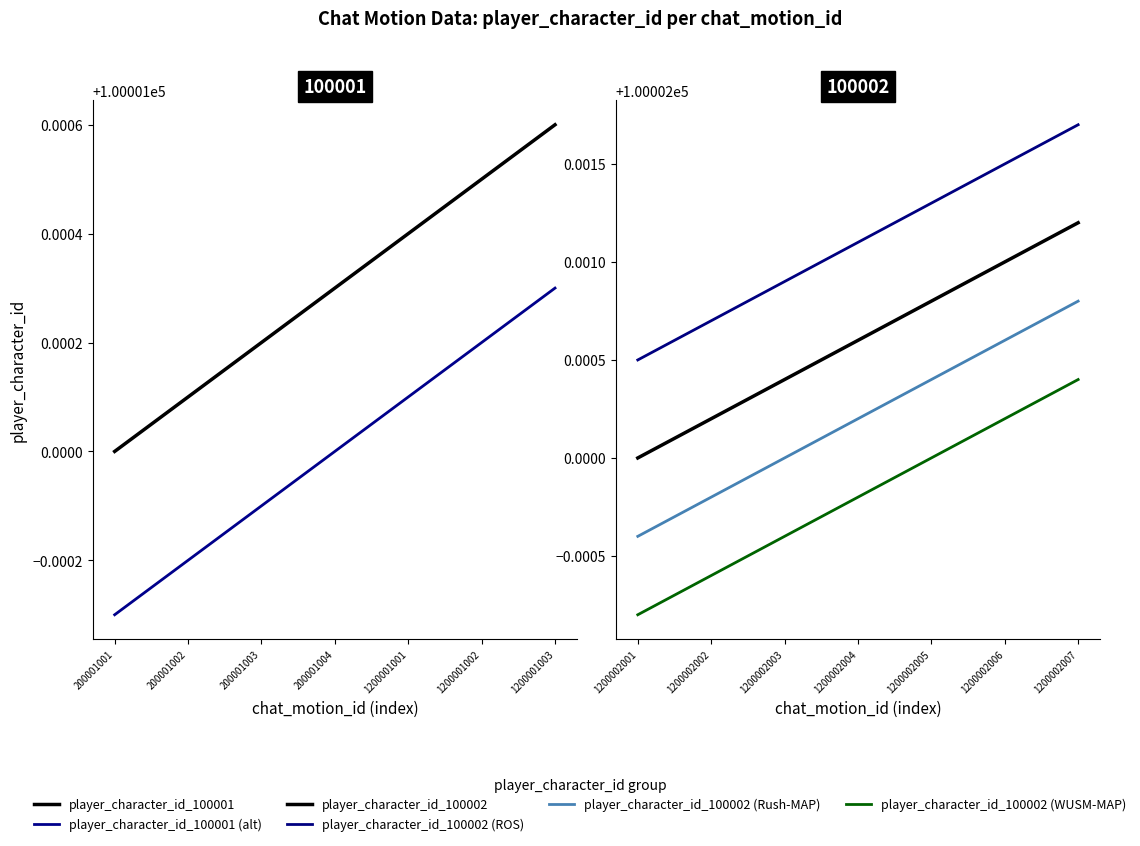

Which series has the widest spread of values?

player_character_id_100002